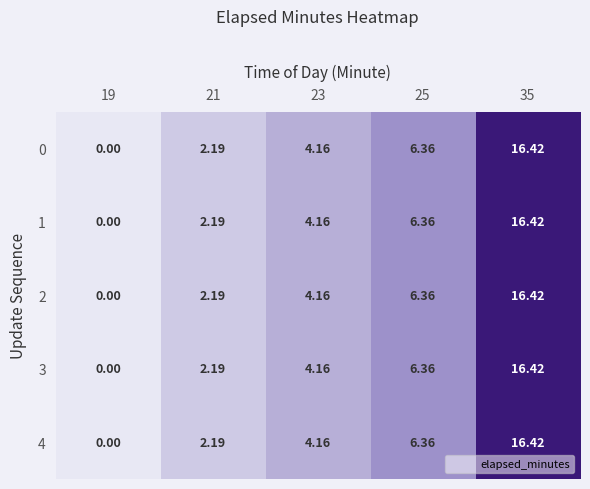

Is the value of 4 at 19 greater than the value of 3 at 23?

No